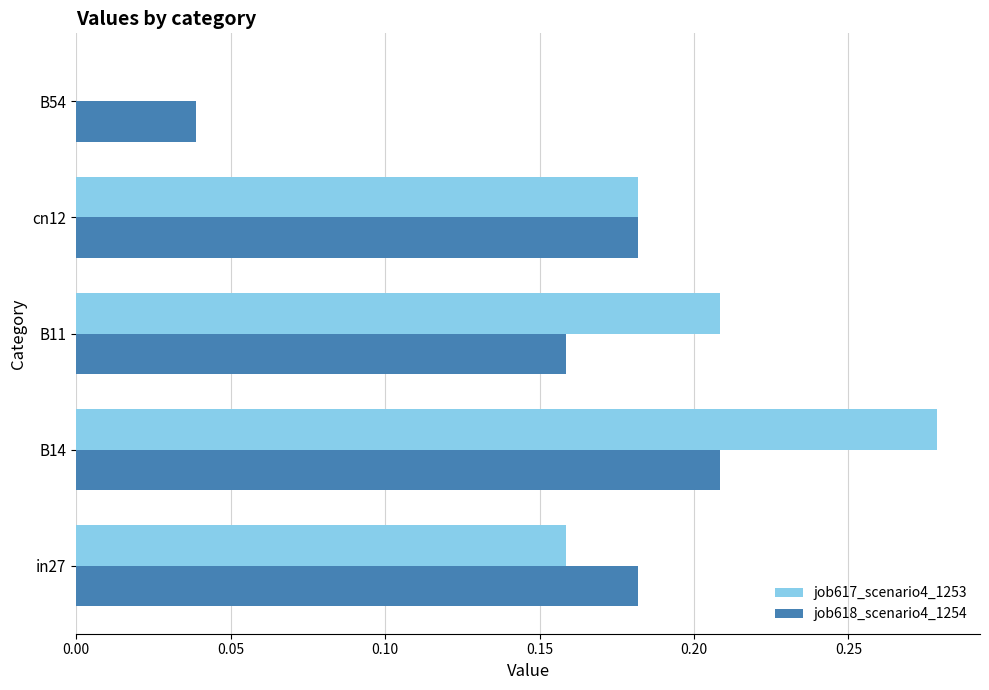

The value of job617_scenario4_1253 at B54 is -0.2. True or false?

False